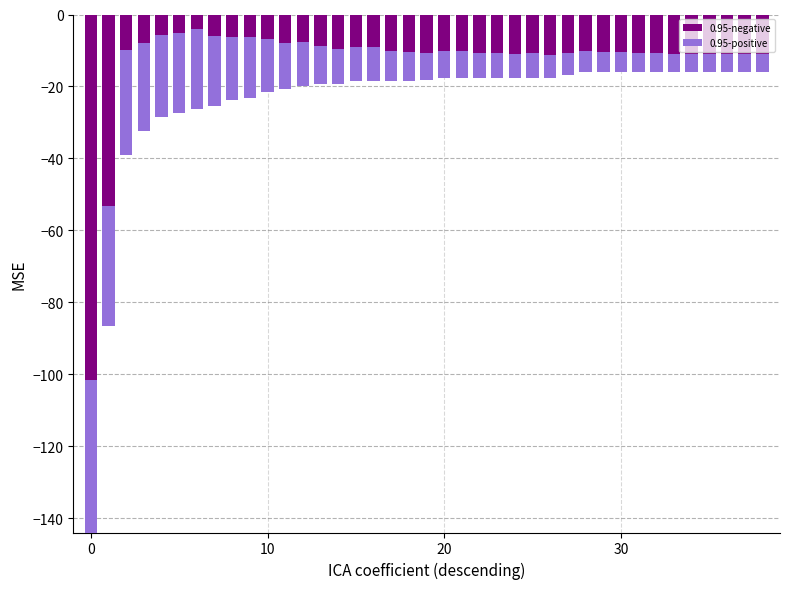

Count the number of categories in the chart.

39